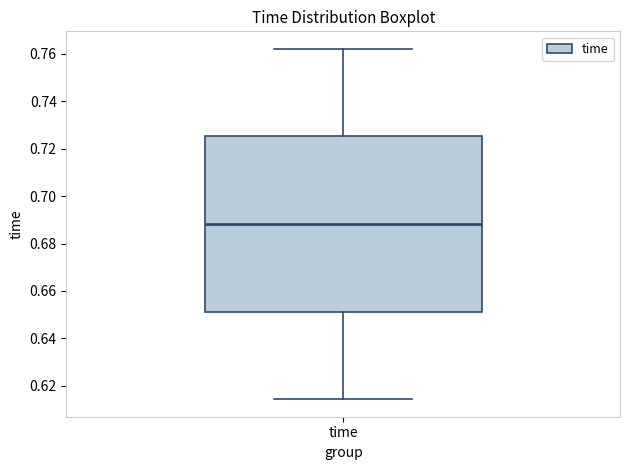

Where is the lower edge of the box for time on the y-axis? The values are not printed on the chart, so give them approximately, as read against the axis.

0.652